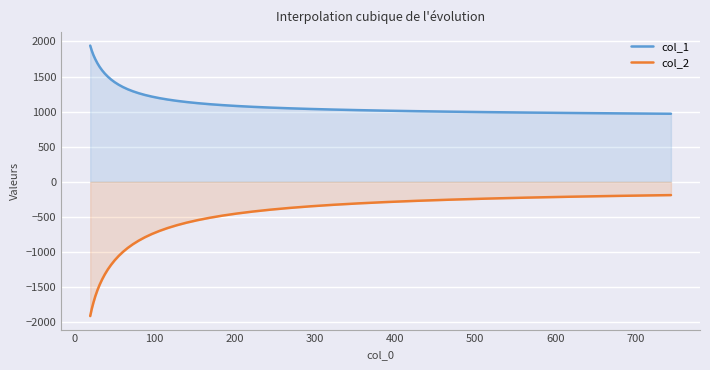

What is the highest value of the col_2 series?

-189.5